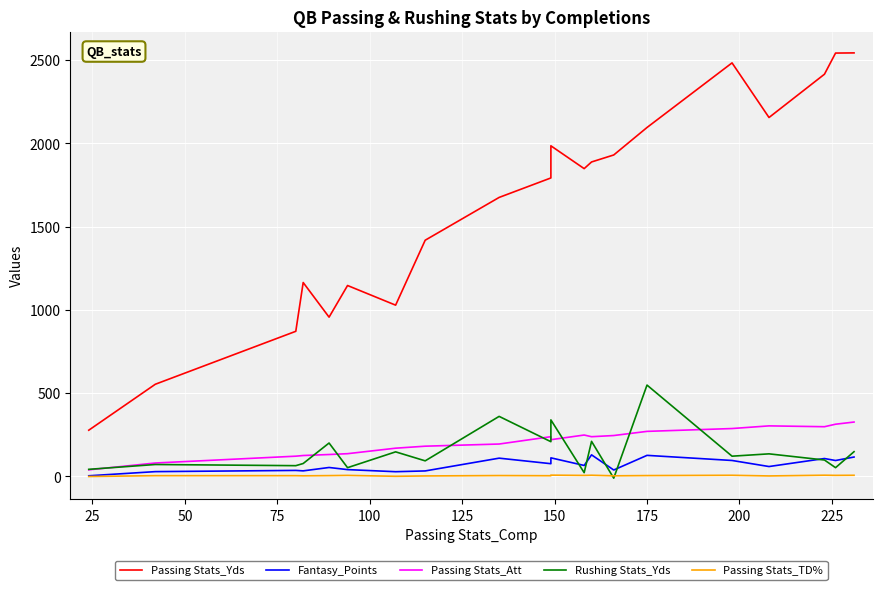

Is the value of Passing Stats_Yds at 14 greater than the value of Passing Stats_TD% at 50?

Yes